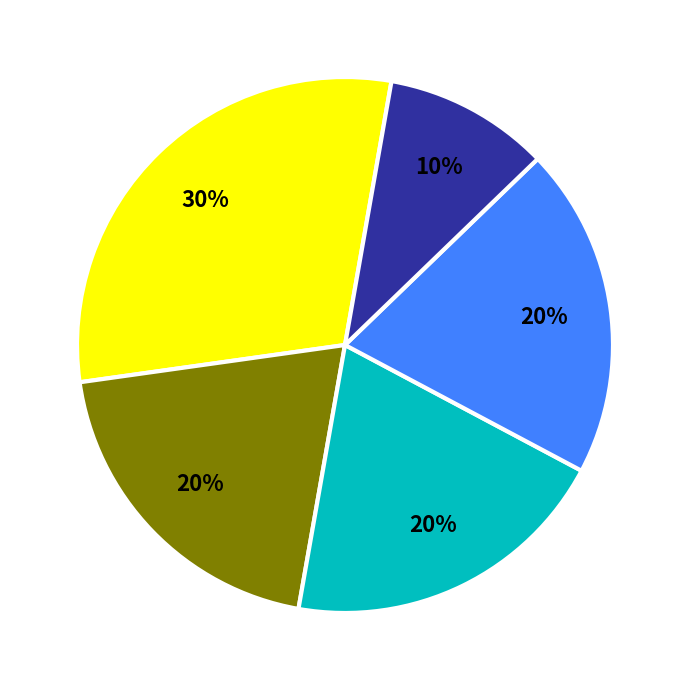

Is there a majority slice in this chart?

No